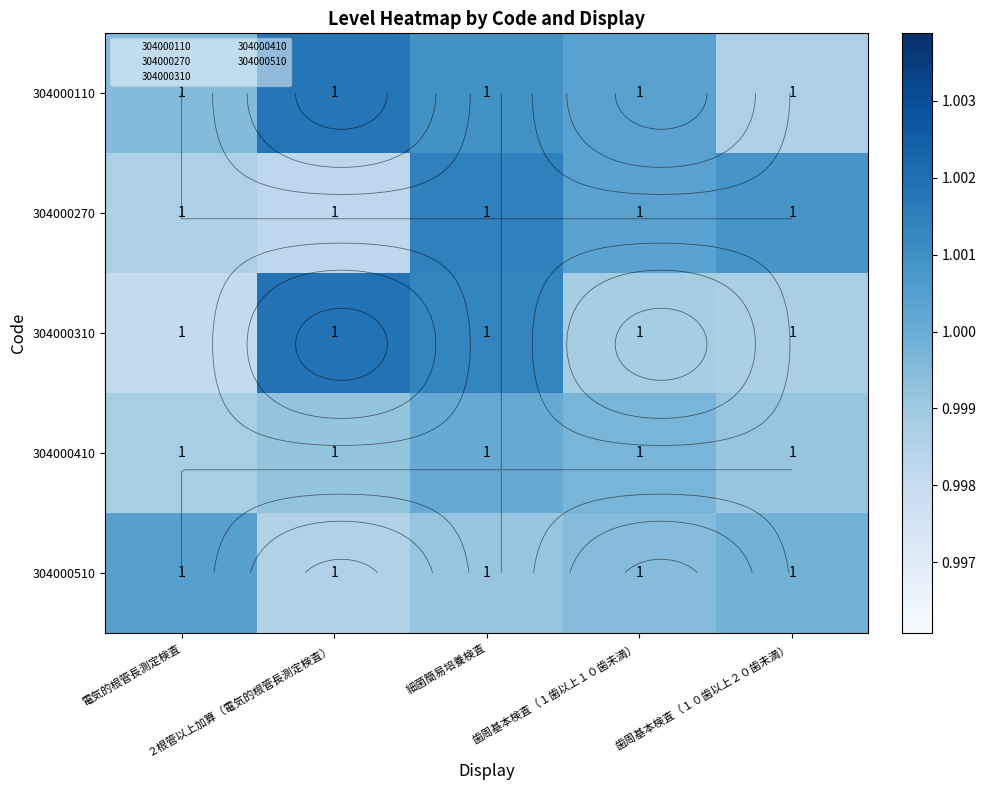

How many values in the 304000110 series are below 1?

2